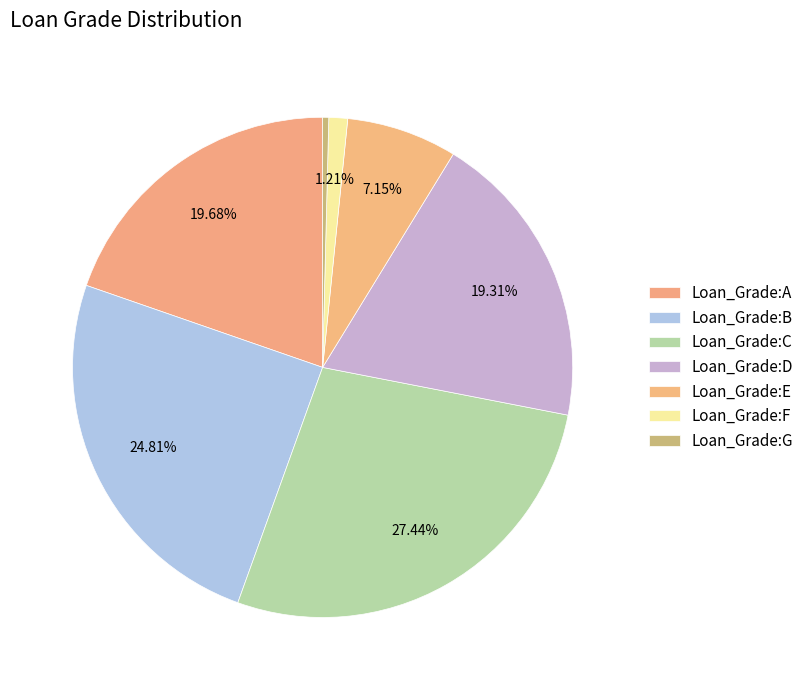

What is the change in value from Loan_Grade:C to Loan_Grade:D?

-0.1